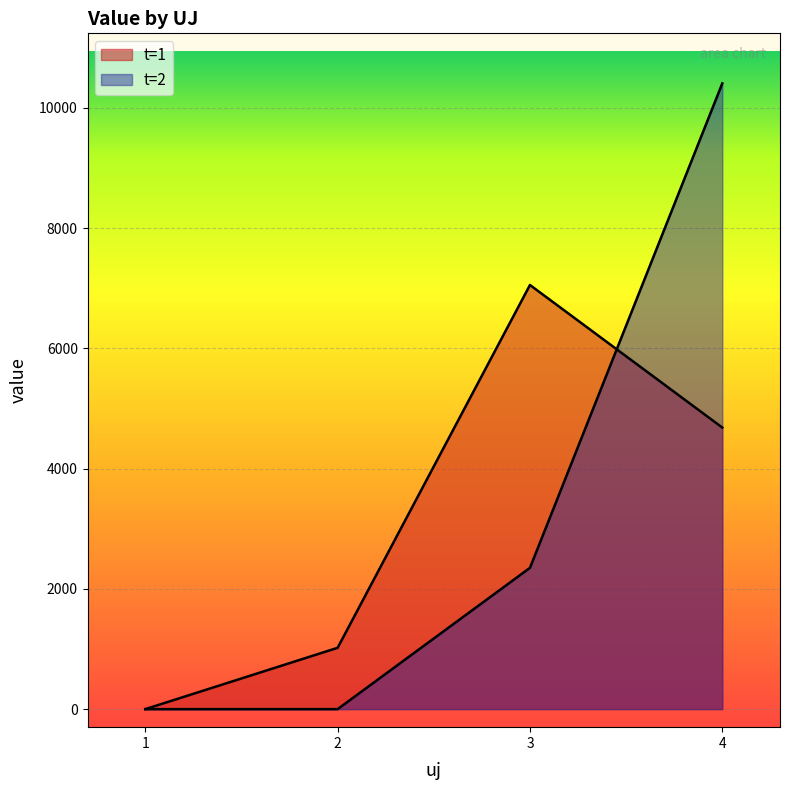

Which series has the largest total across all categories?

t=2